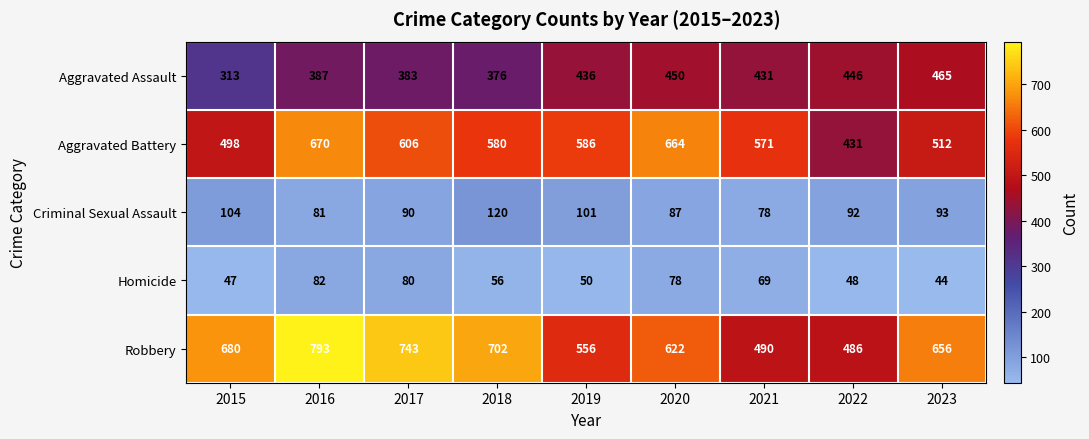

What is the difference between the Aggravated Battery values at 2021 and 2022?

140